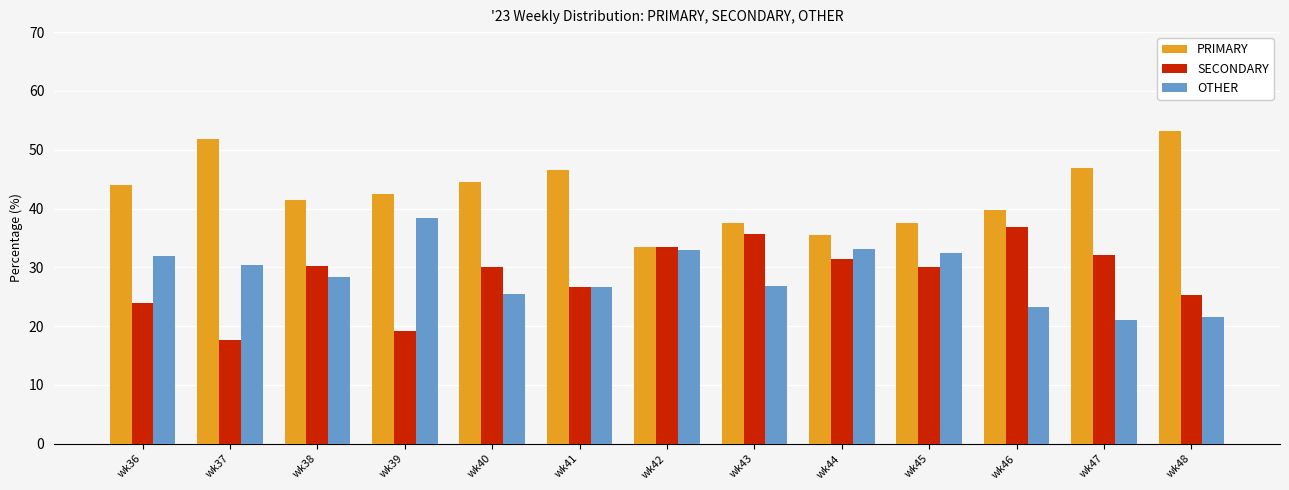

What is the sum of the SECONDARY values at wk43 and wk46?

72.5